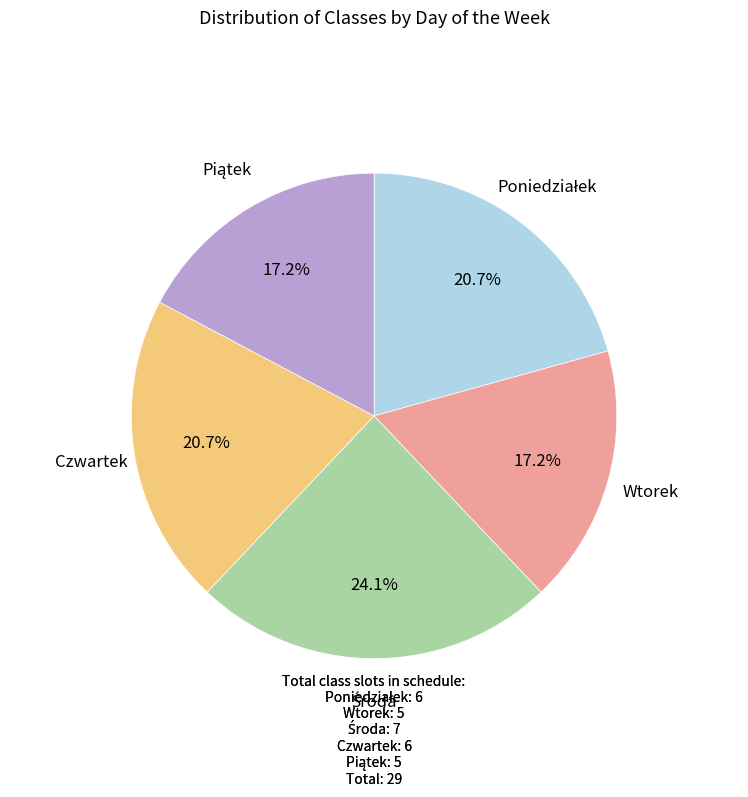

Is there a majority slice in this chart?

No